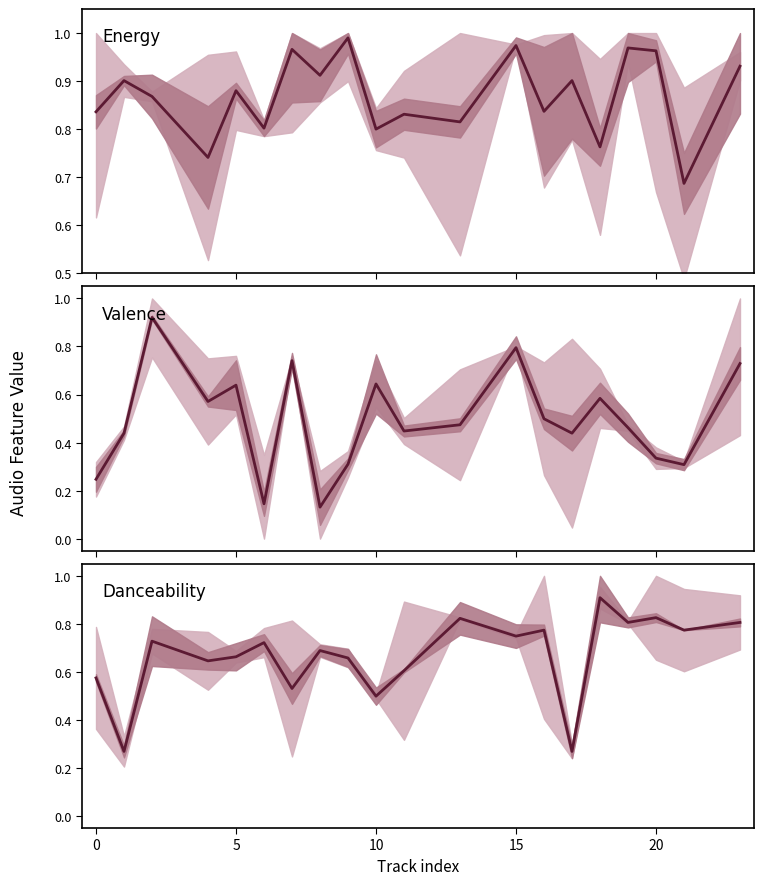

What is the maximum value for Valence?

0.9